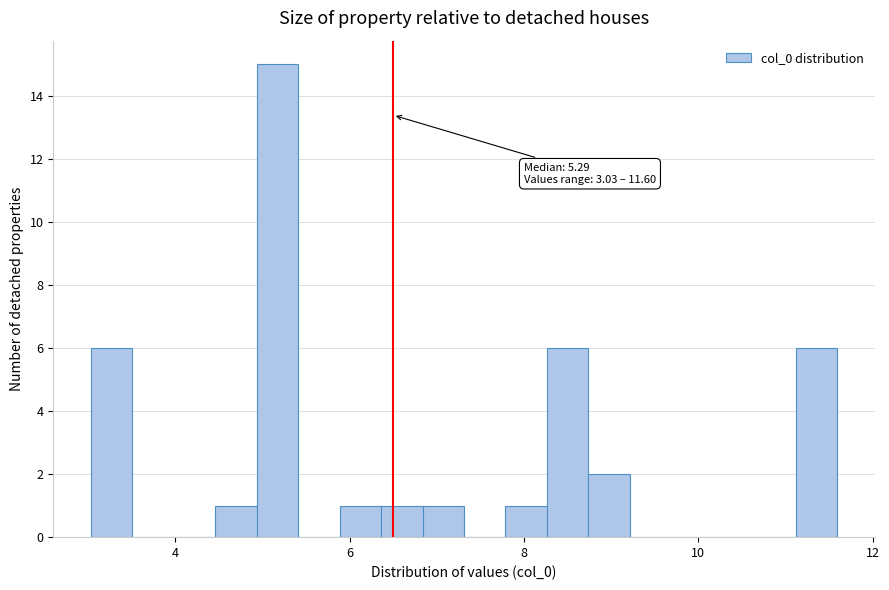

Read against the x-axis, roughly where is the centre of the tallest bar?

5.2